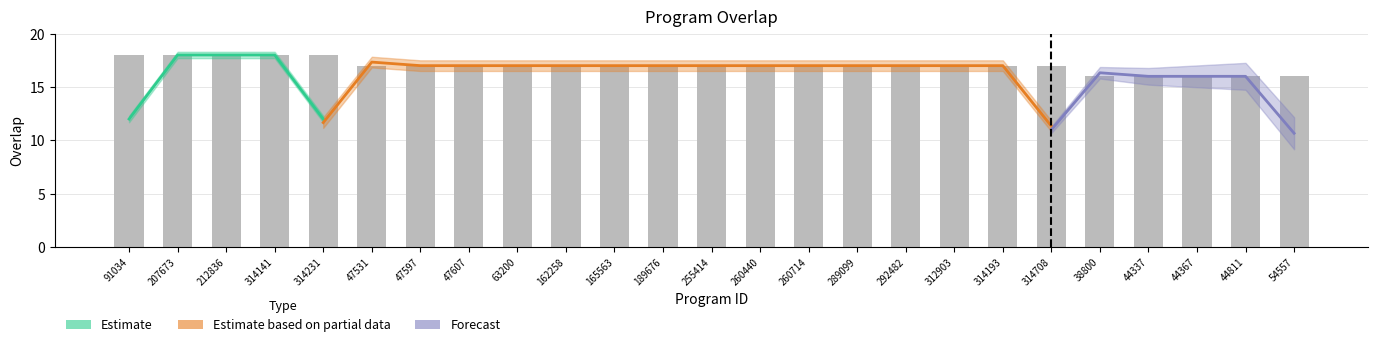

Reading left to right, what are all the values shown in this chart?

91034=18	207673=18	212836=18	314141=18	314231=18	47531=17	47597=17	47607=17	63200=17	162258=17	165563=17	189676=17	255414=17	260440=17	260714=17	289099=17	292482=17	312903=17	314193=17	314708=17	38800=16	44337=16	44367=16	44811=16	54557=16